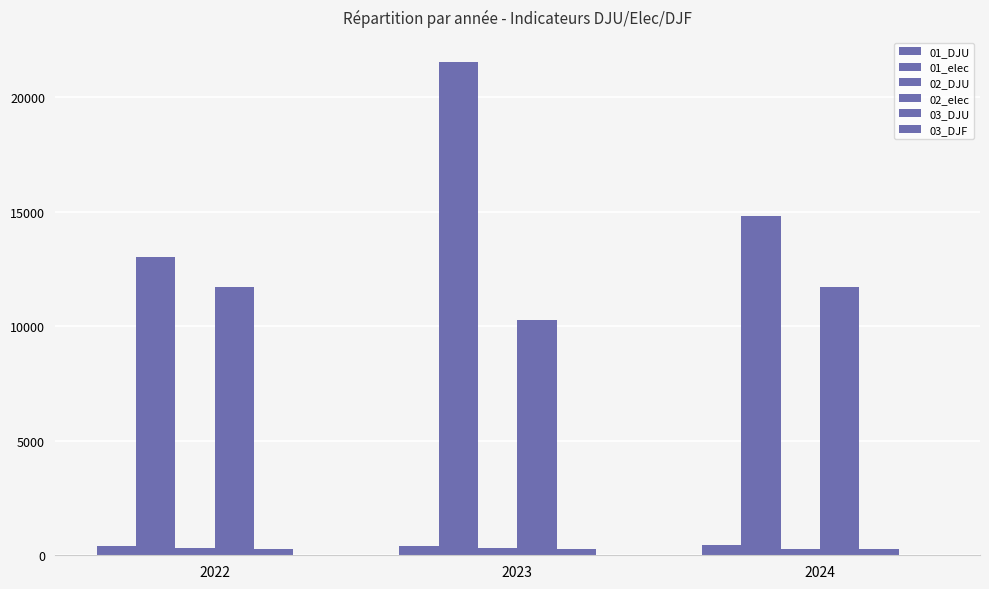

What is the average value of the 01_elec series?

16477.0